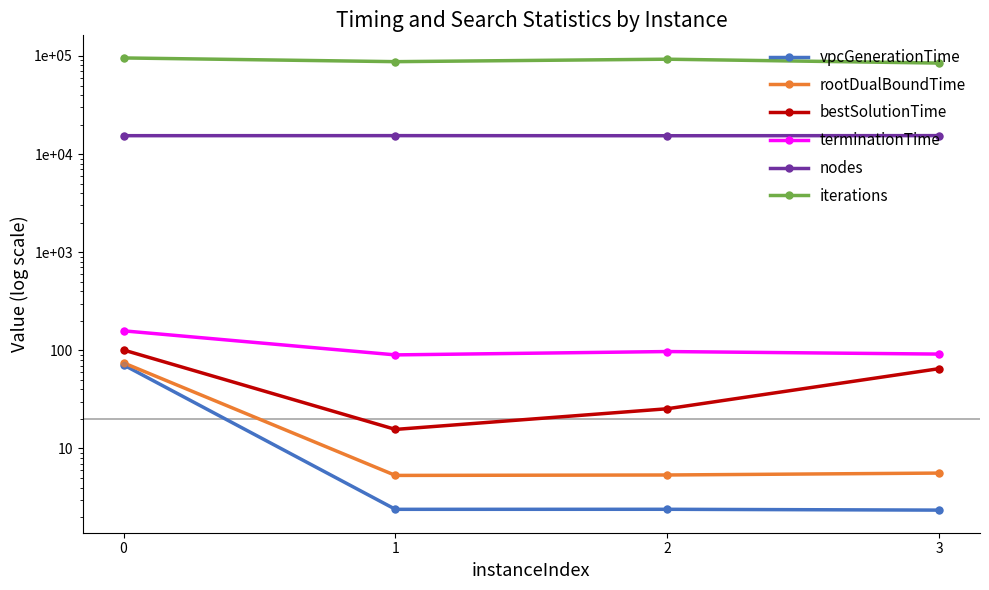

Which series contains the highest Y value?

iterations